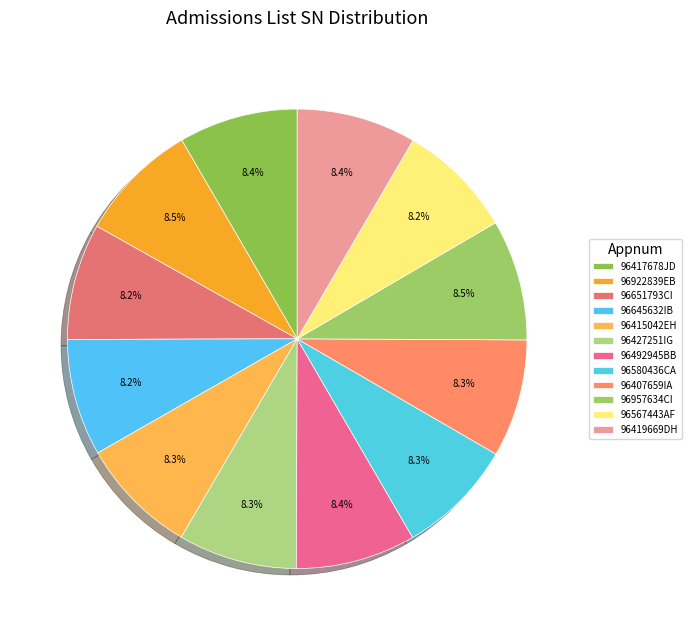

How many segments does this pie chart have?

12